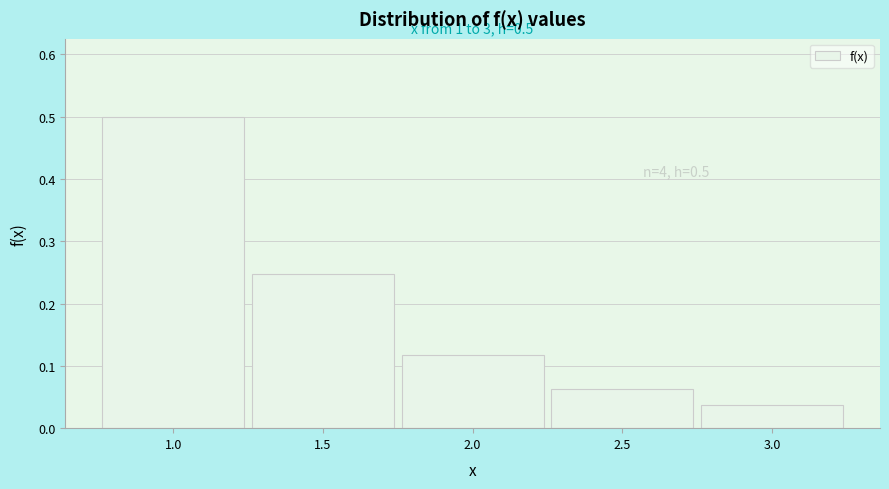

What is the difference between the maximum and second lowest values?

0.4